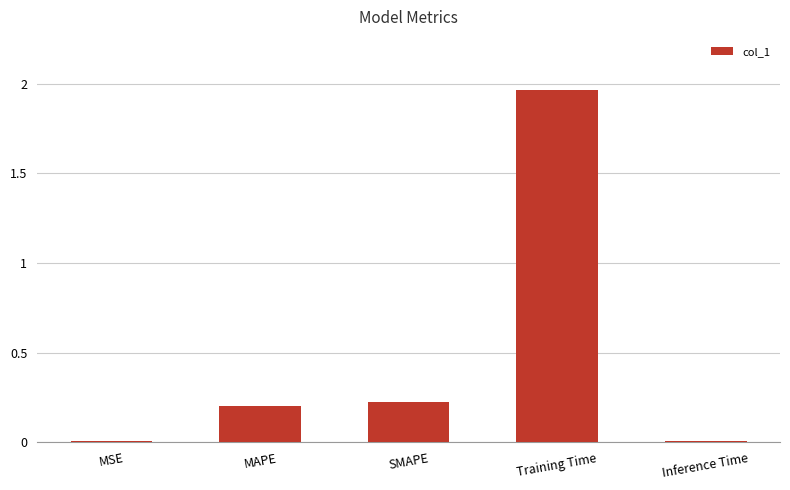

Between MSE and SMAPE, which is larger?

SMAPE